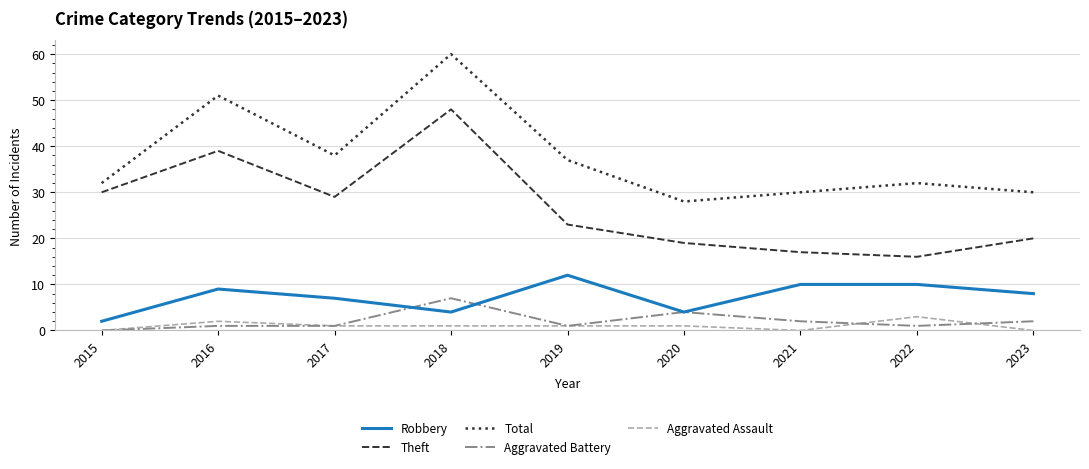

Rank the series at 2023 from lowest to highest value.

Aggravated Assault, Aggravated Battery, Robbery, Theft, Total